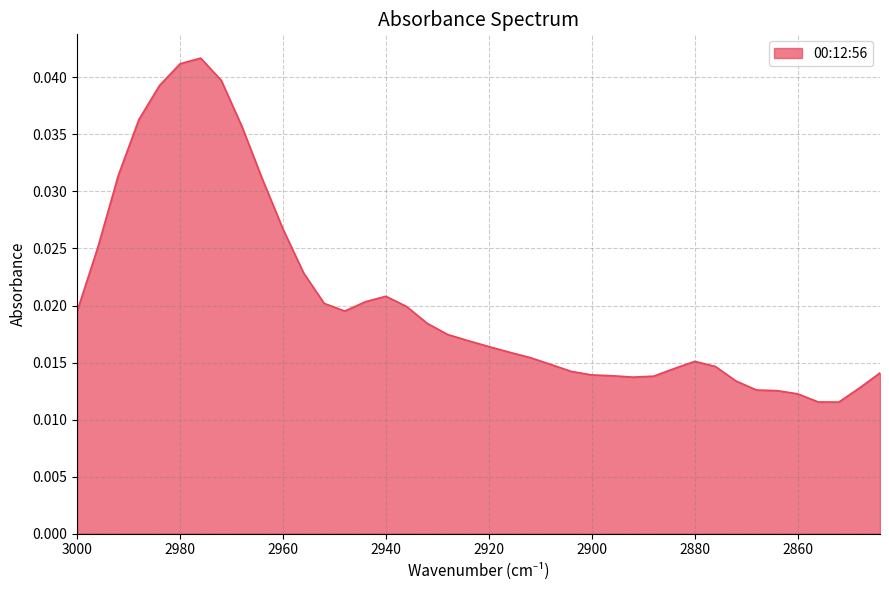

How many values are between 0 and 1?

40